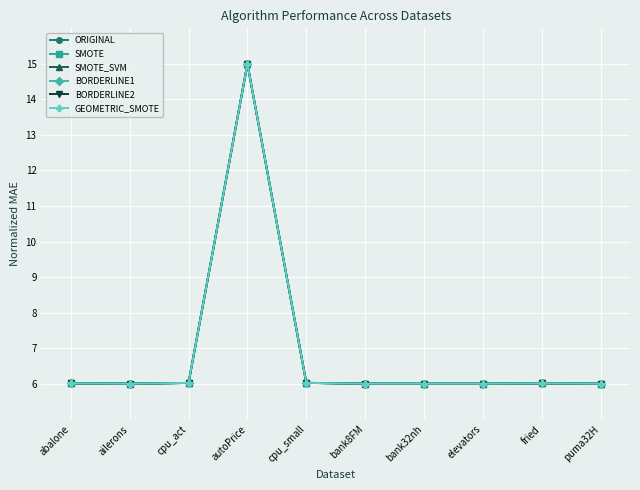

Count the number of data series in this chart.

6